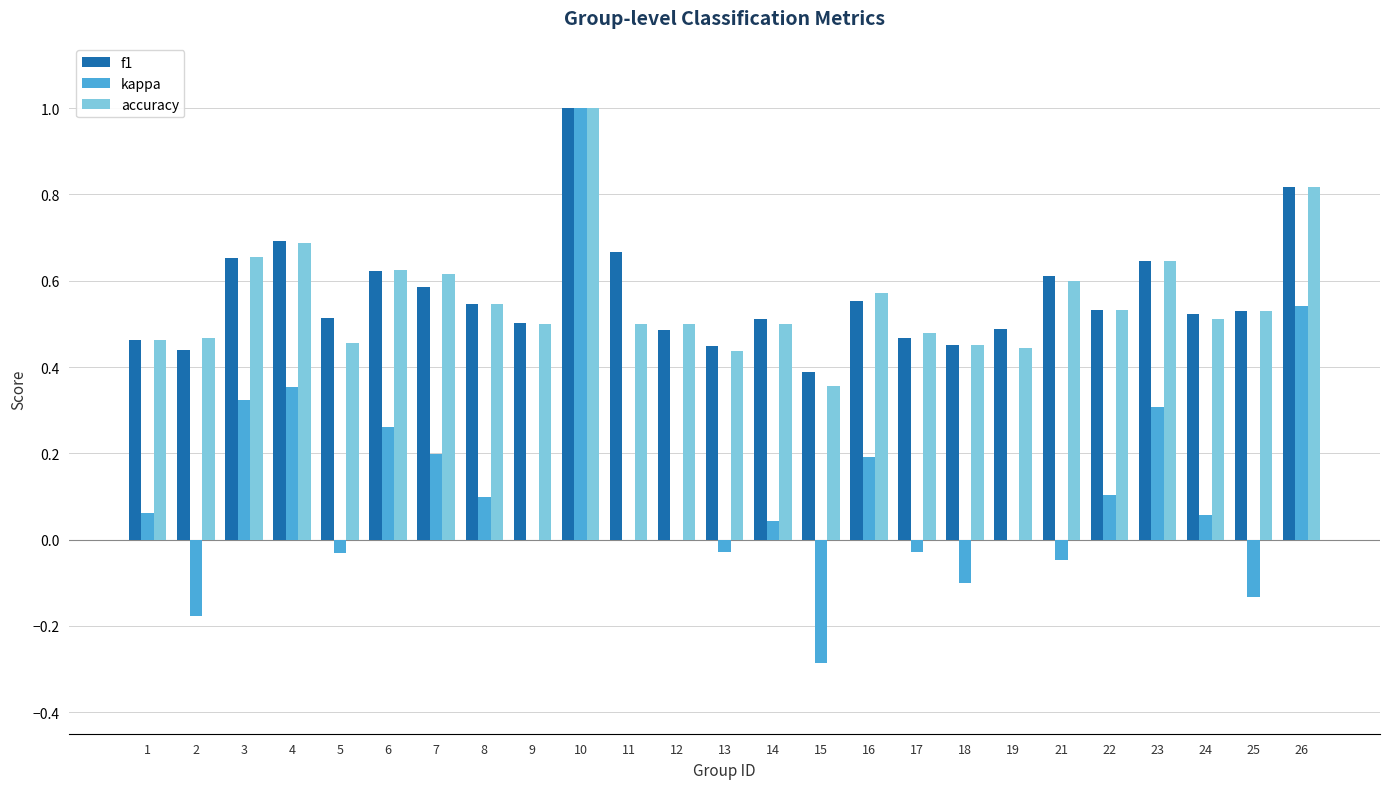

Are the bars horizontal?

No